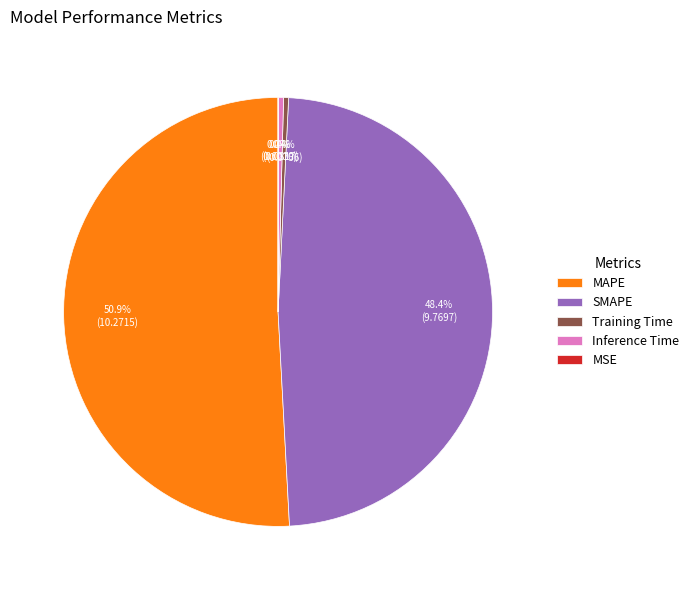

To the nearest percent, what is the average slice percentage?

20%